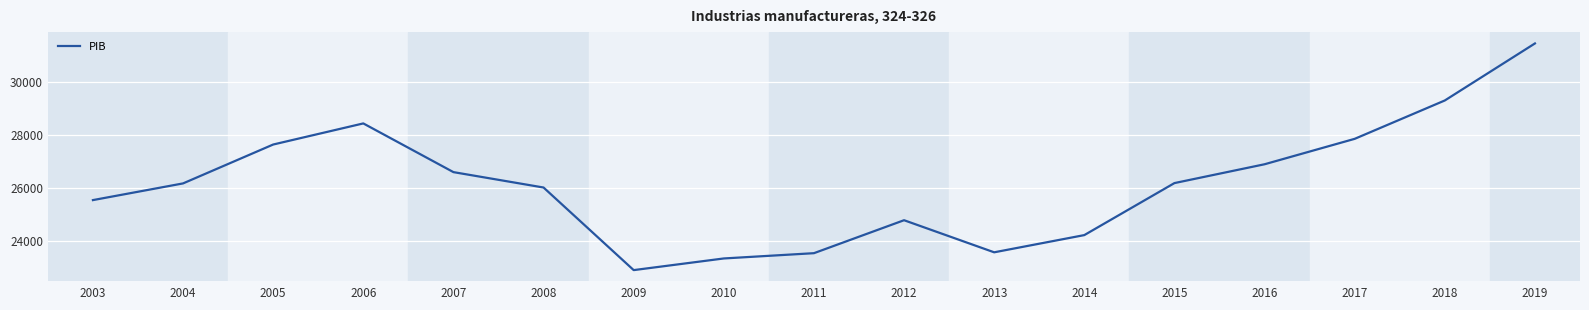

At which category does the data reach its first local peak?

2006